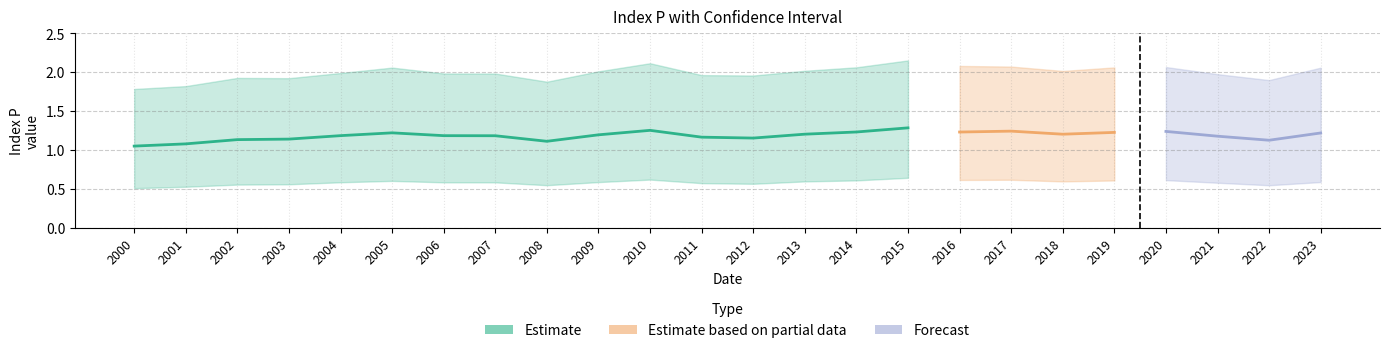

Reading right to left, extract all data points from this chart.

indexP: 2023=1.2	2022=1.1	2021=1.2	2020=1.2	2019=1.2	2018=1.2	2017=1.2	2016=1.2	2015=1.3	2014=1.2	2013=1.2	2012=1.2	2011=1.2	2010=1.3	2009=1.2	2008=1.1	2007=1.2	2006=1.2	2005=1.2	2004=1.2	2003=1.1	2002=1.1	2001=1.1	2000=1.1
indexPlower: 2023=0.6	2022=0.5	2021=0.6	2020=0.6	2019=0.6	2018=0.6	2017=0.6	2016=0.6	2015=0.6	2014=0.6	2013=0.6	2012=0.6	2011=0.6	2010=0.6	2009=0.6	2008=0.5	2007=0.6	2006=0.6	2005=0.6	2004=0.6	2003=0.6	2002=0.6	2001=0.5	2000=0.5
indexPupper: 2023=2.1	2022=1.9	2021=2.0	2020=2.1	2019=2.1	2018=2.0	2017=2.1	2016=2.1	2015=2.2	2014=2.1	2013=2.0	2012=2.0	2011=2.0	2010=2.1	2009=2.0	2008=1.9	2007=2.0	2006=2.0	2005=2.1	2004=2.0	2003=1.9	2002=1.9	2001=1.8	2000=1.8
indexPsmooth7: 2023=1.2	2022=1.1	2021=1.2	2020=1.2	2019=1.2	2018=1.2	2017=1.2	2016=1.2	2015=1.3	2014=1.2	2013=1.2	2012=1.2	2011=1.2	2010=1.3	2009=1.2	2008=1.1	2007=1.2	2006=1.2	2005=1.2	2004=1.2	2003=1.1	2002=1.1	2001=1.1	2000=1.1